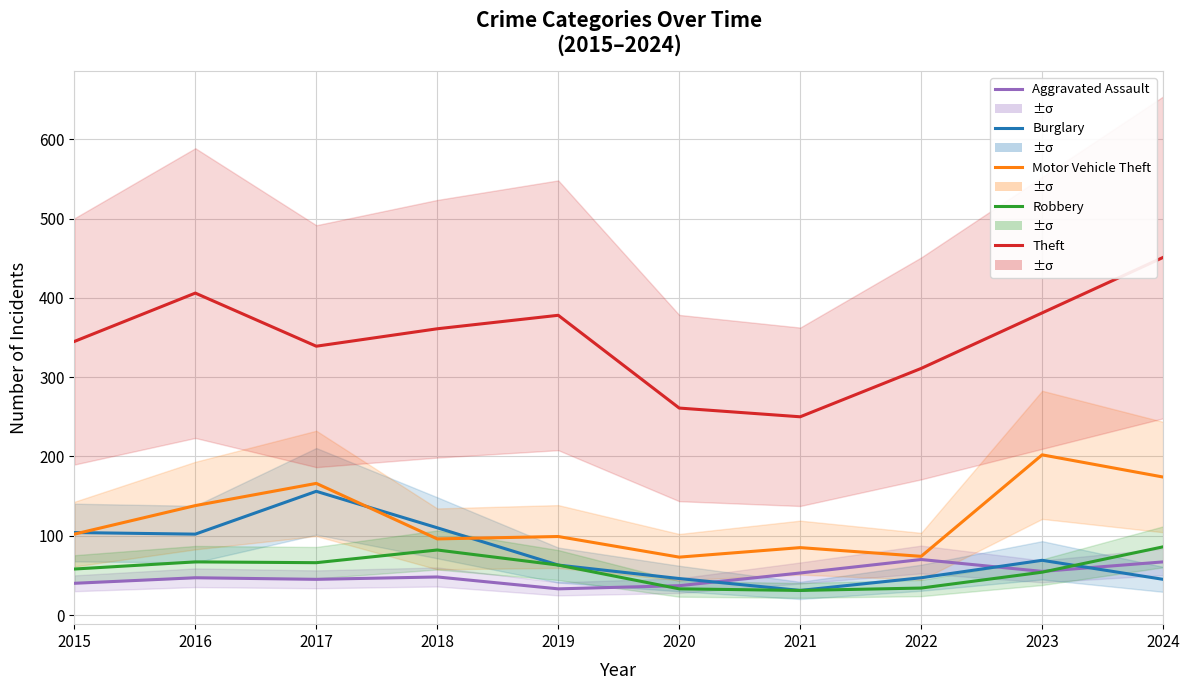

At which label is Robbery closest to 58?

2015